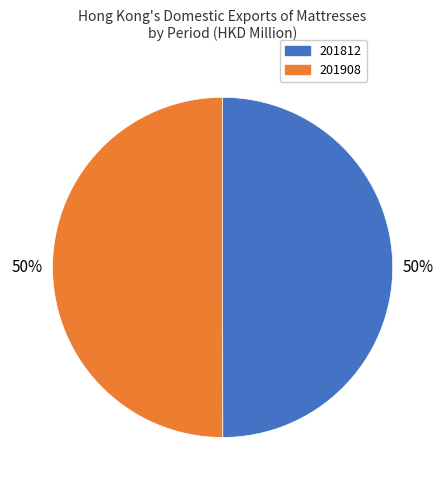

To the nearest percent, what is the average slice percentage?

50%